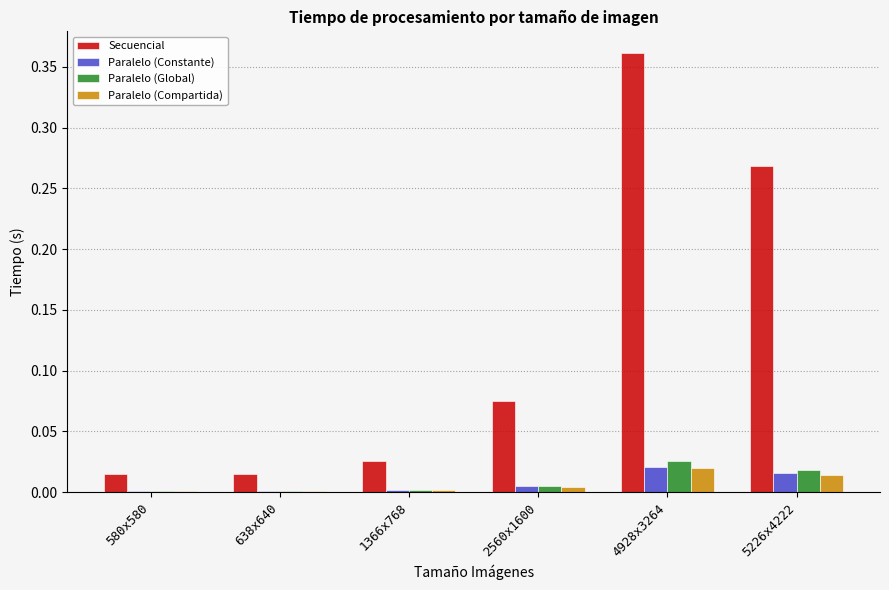

Which series changed the most between 580x580 and 2560x1600?

Secuencial